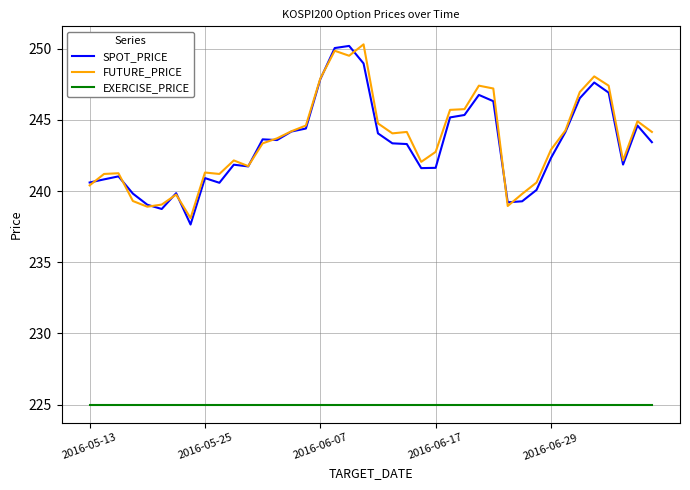

What is the average value of the FUTURE_PRICE series?

243.5